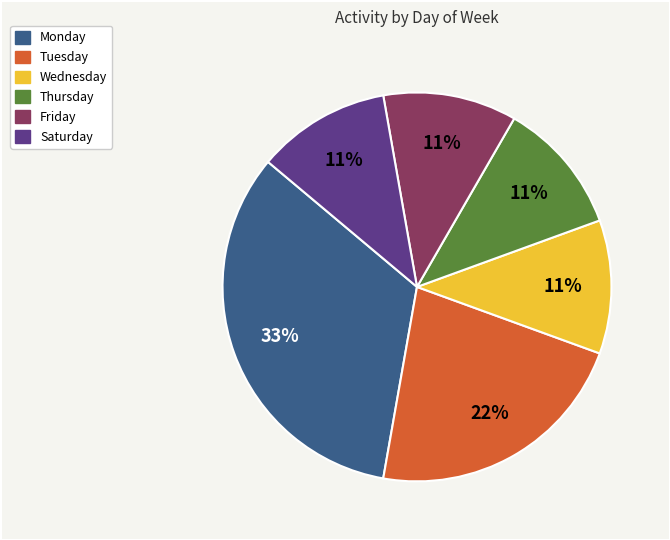

To the nearest percent, what is the average slice percentage?

17%